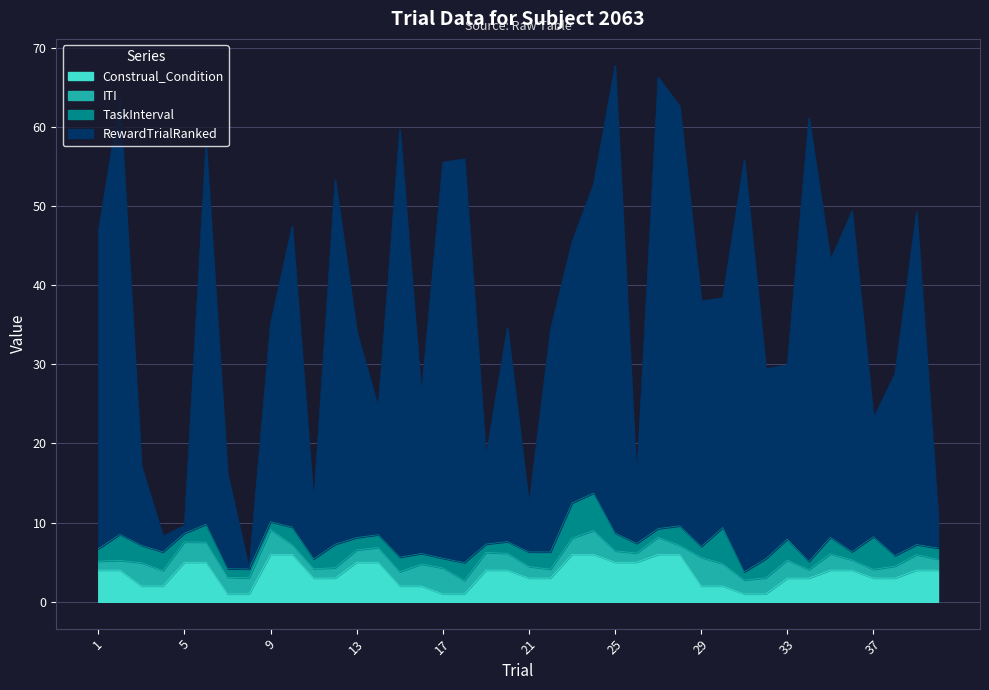

What is the maximum value for Construal_Condition?

6.0